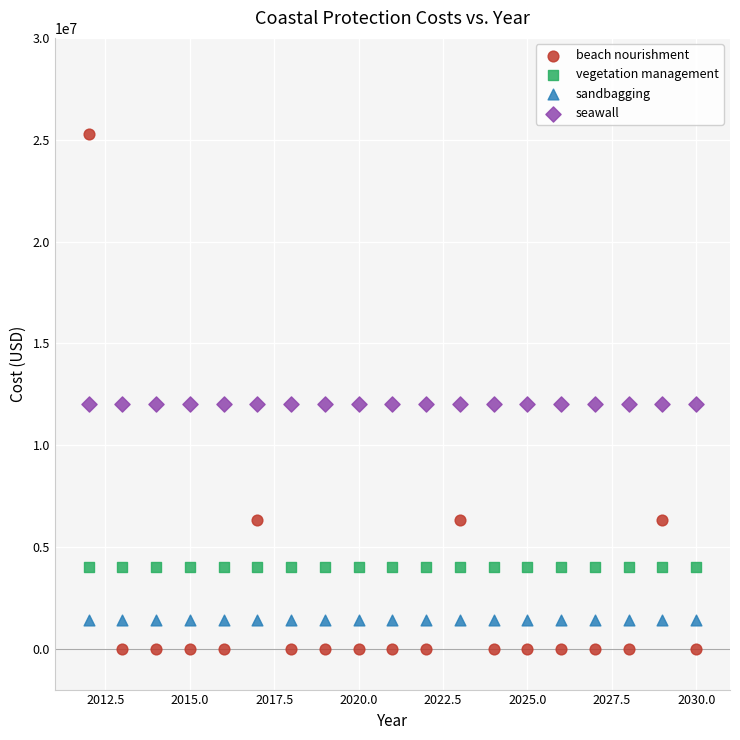

Which series reaches the maximum Y coordinate?

beach nourishment